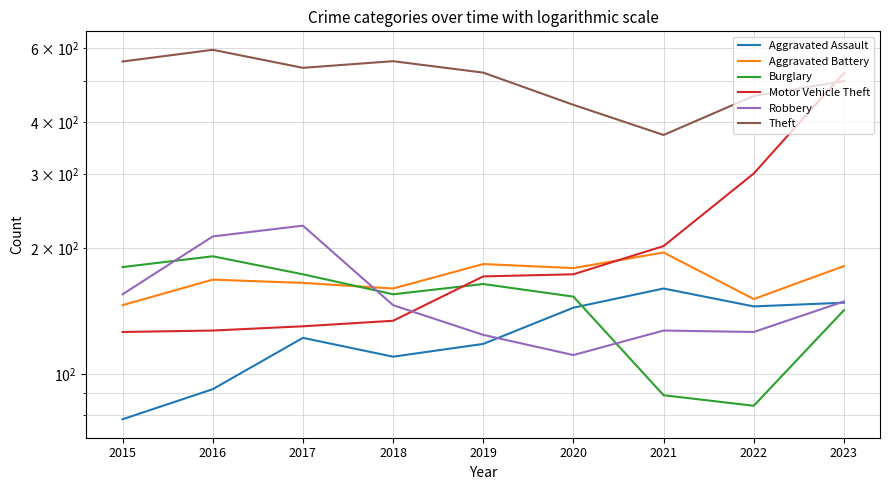

Is the value of Burglary at 2023 greater than the value of Aggravated Assault at 2020?

No